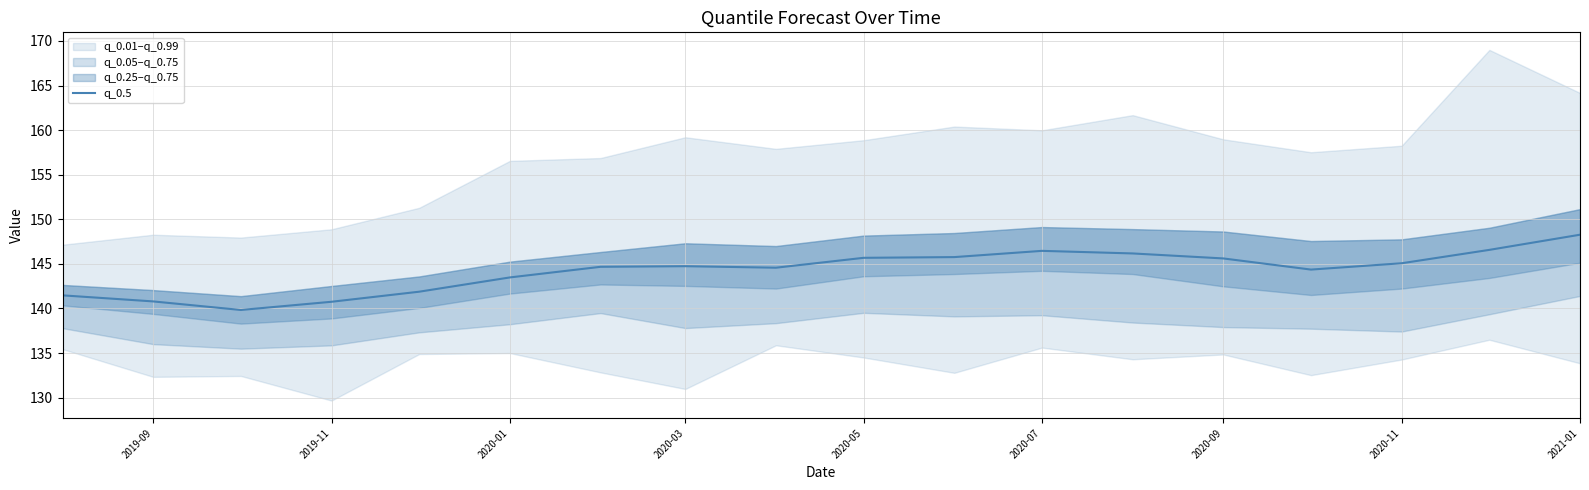

The value of q_0.5 at 2019-09 is 140.8. True or false?

True